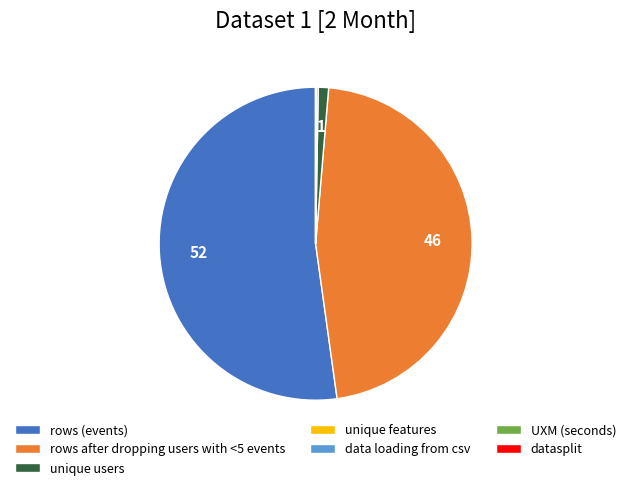

What is the largest slice in the pie chart?

rows (events)